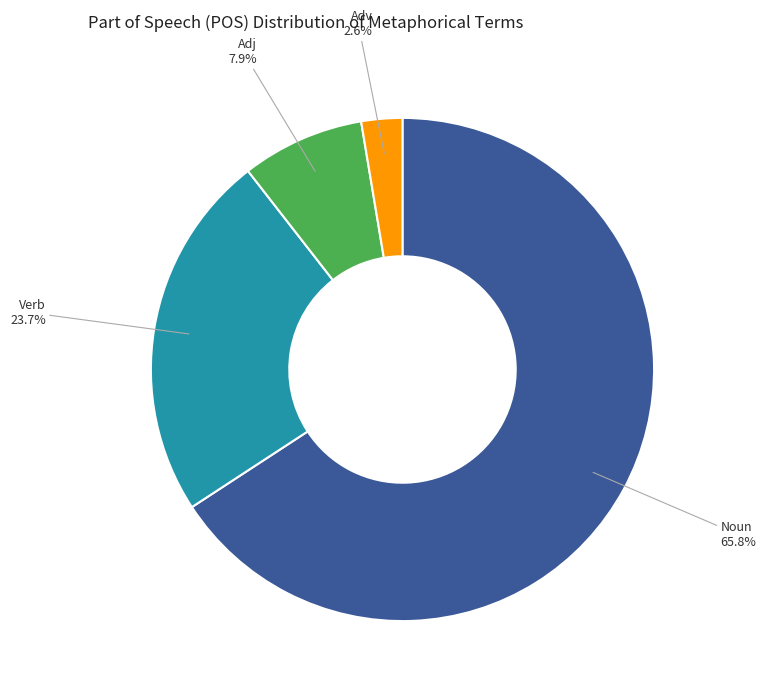

Count the number of slices in the pie.

4